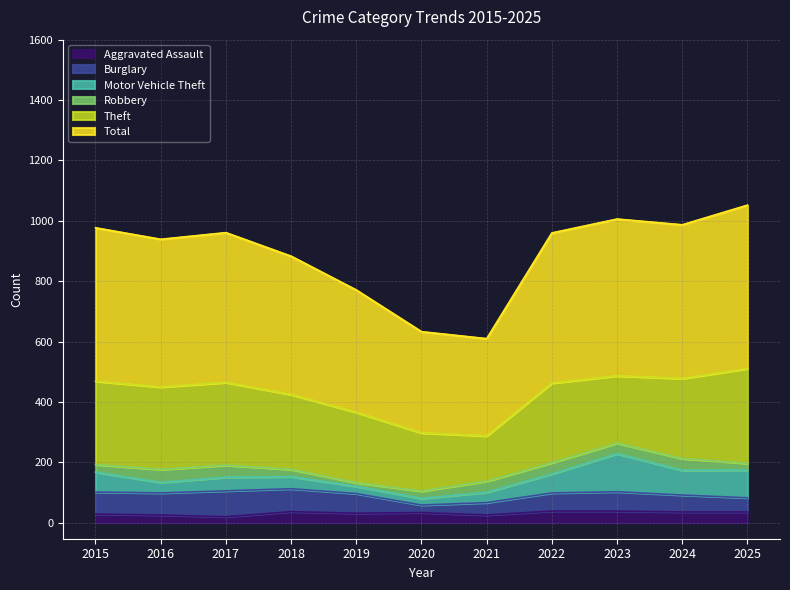

Reading left to right, transcribe all the data shown in this chart.

Aggravated Assault: 2015=29	2016=26	2017=20	2018=37	2019=32	2020=34	2021=26	2022=39	2023=39	2024=36	2025=36
Burglary: 2015=73	2016=73	2017=86	2018=76	2019=65	2020=25	2021=41	2022=60	2023=64	2024=56	2025=47
Motor Vehicle Theft: 2015=66	2016=35	2017=45	2018=40	2019=24	2020=22	2021=34	2022=63	2023=126	2024=82	2025=92
Robbery: 2015=25	2016=43	2017=40	2018=24	2019=12	2020=24	2021=37	2022=37	2023=35	2024=39	2025=22
Theft: 2015=276	2016=273	2017=274	2018=248	2019=233	2020=193	2021=150	2022=264	2023=223	2024=265	2025=314
Total: 2015=508	2016=489	2017=496	2018=458	2019=405	2020=335	2021=322	2022=497	2023=519	2024=509	2025=541